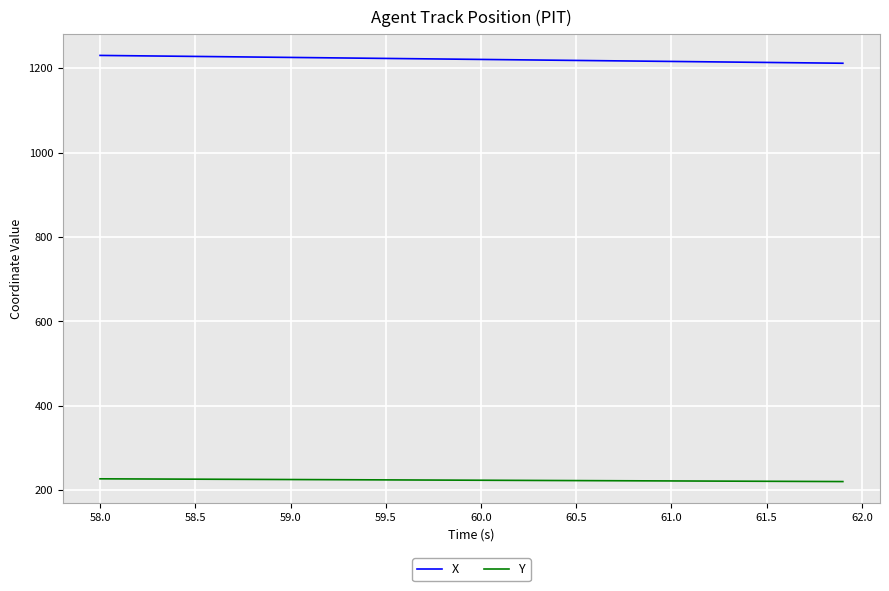

List the series in order of their overall mean, lowest first.

Y, X